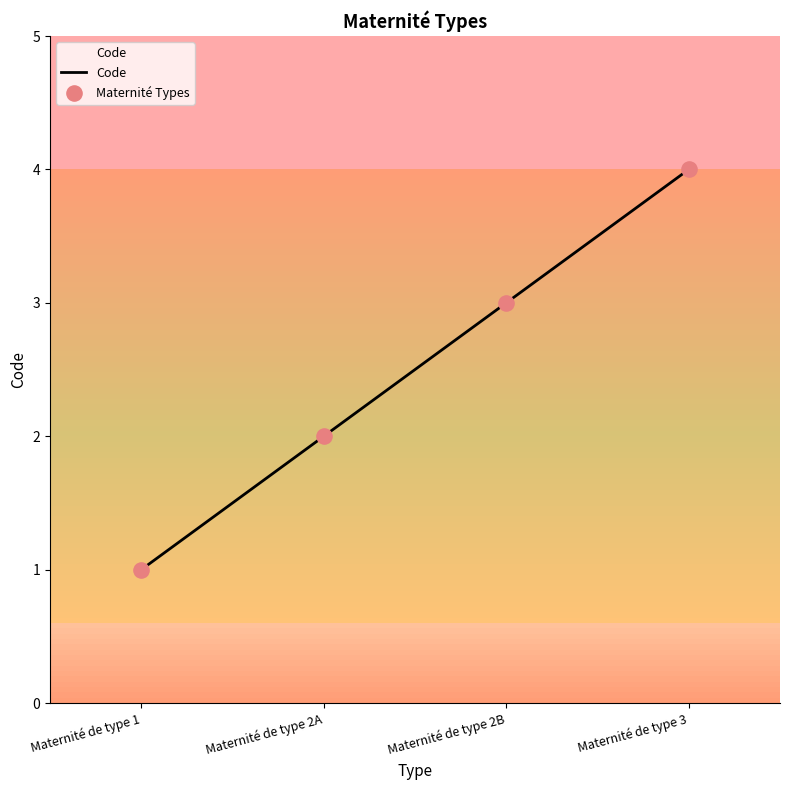

Approximately how many times larger is the value at Maternité de type 3 compared to Maternité de type 2A?

2.0